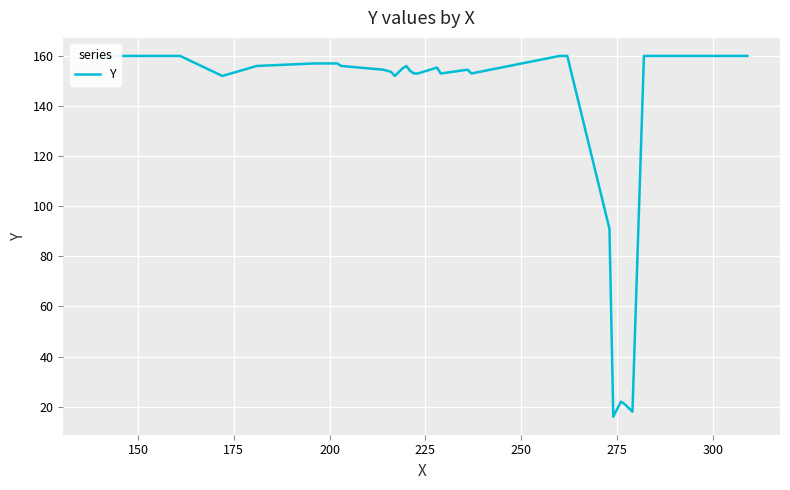

What is the difference between the maximum and minimum values?

144.0